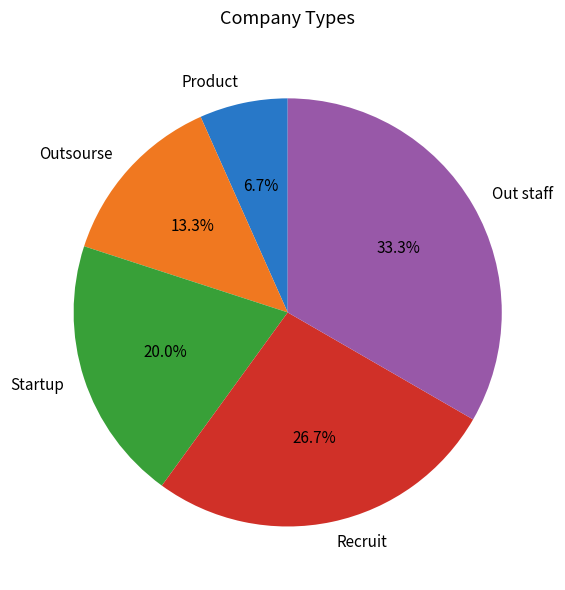

Do Product and Startup together represent more than half of the pie?

No